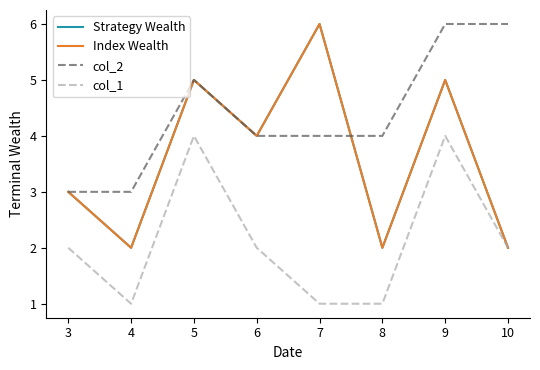

Which series has the largest total across all categories?

col_2